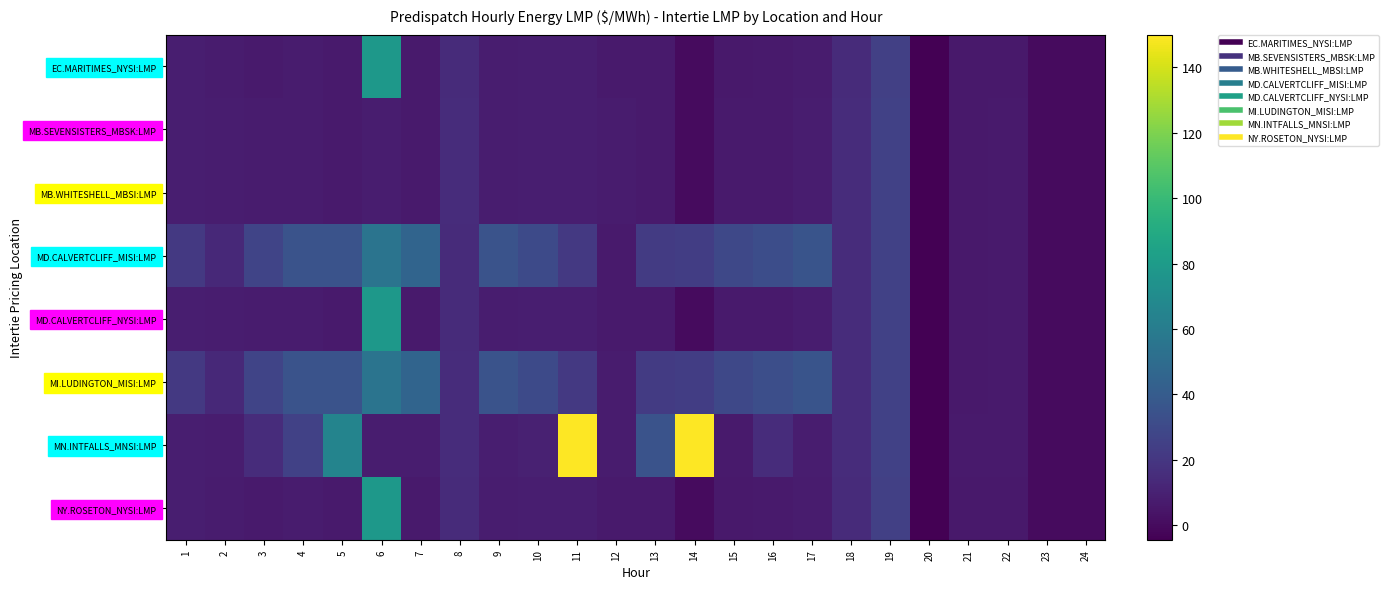

Reading left to right, list all the values displayed in this chart.

EC.MARITIMES_NYSI:LMP: 1=8.5	2=7.5	3=6.9	4=7.0	5=6.7	6=77.6	7=6.7	8=14.5	9=7.6	10=8.4	11=8.4	12=6.8	13=6.6	14=0.0	15=6.4	16=6.8	17=7.5	18=14.8	19=25.0	20=-4.5	21=6.3	22=6.4	23=0.0	24=0.0
MB.SEVENSISTERS_MBSK:LMP: 1=8.7	2=7.7	3=7.2	4=7.2	5=7.0	6=7.7	7=6.9	8=14.9	9=7.8	10=8.6	11=8.6	12=7.0	13=6.8	14=0.0	15=6.5	16=7.0	17=7.7	18=15.1	19=25.2	20=-4.4	21=6.3	22=6.5	23=0.0	24=0.0
MB.WHITESHELL_MBSI:LMP: 1=8.7	2=7.7	3=7.2	4=7.2	5=7.0	6=7.7	7=6.9	8=14.9	9=7.8	10=8.6	11=8.6	12=7.0	13=6.8	14=0.0	15=6.5	16=7.0	17=7.7	18=15.1	19=25.2	20=-4.4	21=6.3	22=6.5	23=0.0	24=0.0
MD.CALVERTCLIFF_MISI:LMP: 1=20.9	2=13.4	3=26.9	4=35.1	5=34.9	6=54.9	7=45.4	8=14.7	9=35.1	10=29.9	11=20.9	12=6.9	13=22.1	14=23.4	15=29.1	16=32.2	17=35.6	18=14.9	19=25.1	20=-4.5	21=6.3	22=6.4	23=0.0	24=0.0
MD.CALVERTCLIFF_NYSI:LMP: 1=8.6	2=7.6	3=7.0	4=7.1	5=6.8	6=77.7	7=6.8	8=14.7	9=7.7	10=8.5	11=8.5	12=6.9	13=6.7	14=0.0	15=6.4	16=6.9	17=7.6	18=14.9	19=25.1	20=-4.5	21=6.3	22=6.4	23=0.0	24=0.0
MI.LUDINGTON_MISI:LMP: 1=21.0	2=13.5	3=27.0	4=35.2	5=35.0	6=55.0	7=45.5	8=14.9	9=35.2	10=30.0	11=21.0	12=7.0	13=22.2	14=23.4	15=29.1	16=32.3	17=35.6	18=15.1	19=25.3	20=-4.4	21=6.3	22=6.4	23=0.0	24=0.0
MN.INTFALLS_MNSI:LMP: 1=8.7	2=7.9	3=15.1	4=25.2	5=65.5	6=8.0	7=7.8	8=15.2	9=8.8	10=9.6	11=150.0	12=7.2	13=35.0	14=150.0	15=6.7	16=15.0	17=7.7	18=15.1	19=25.4	20=-4.2	21=6.4	22=6.7	23=0.0	24=0.0
NY.ROSETON_NYSI:LMP: 1=8.5	2=7.5	3=6.9	4=7.0	5=6.7	6=77.6	7=6.7	8=14.5	9=7.6	10=8.4	11=8.4	12=6.8	13=6.6	14=0.0	15=6.4	16=6.8	17=7.5	18=14.8	19=25.0	20=-4.5	21=6.3	22=6.4	23=0.0	24=0.0